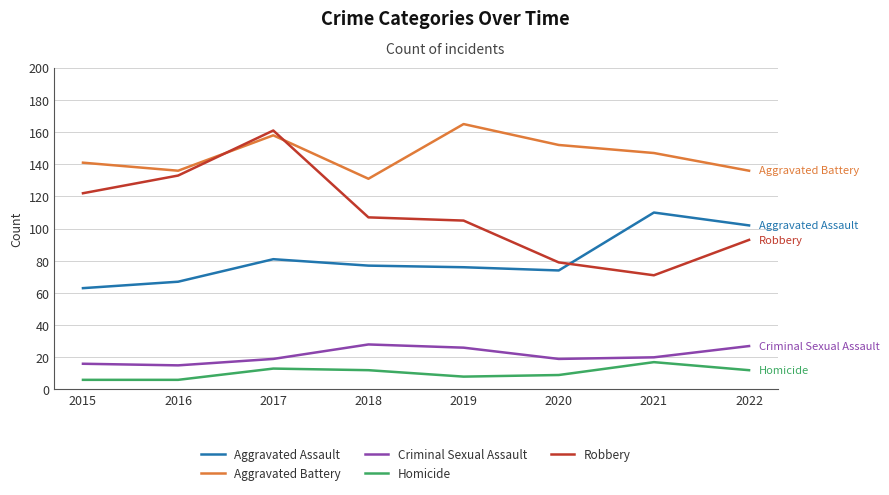

Reading left to right, what are all the values shown in this chart?

Aggravated Assault: 2015=63	2016=67	2017=81	2018=77	2019=76	2020=74	2021=110	2022=102
Aggravated Battery: 2015=141	2016=136	2017=158	2018=131	2019=165	2020=152	2021=147	2022=136
Criminal Sexual Assault: 2015=16	2016=15	2017=19	2018=28	2019=26	2020=19	2021=20	2022=27
Homicide: 2015=6	2016=6	2017=13	2018=12	2019=8	2020=9	2021=17	2022=12
Robbery: 2015=122	2016=133	2017=161	2018=107	2019=105	2020=79	2021=71	2022=93